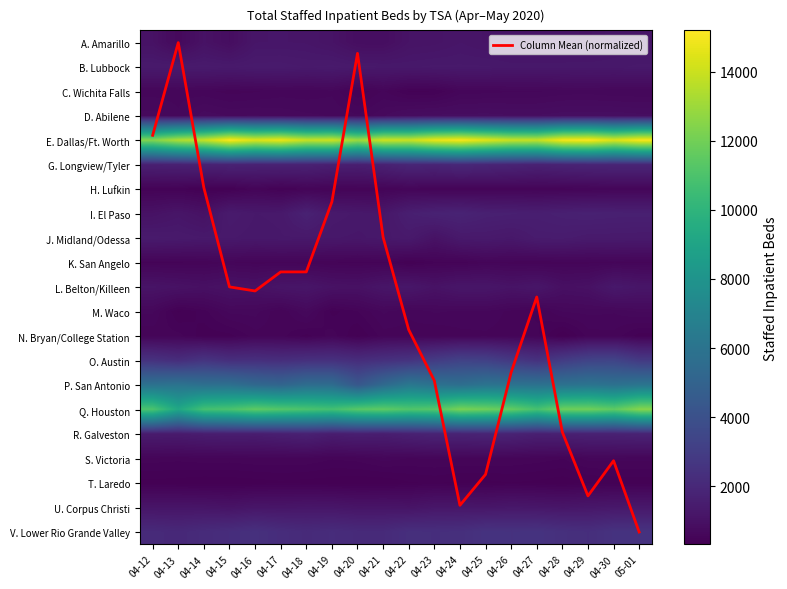

What is the lowest value of the D. Abilene series?

621.0